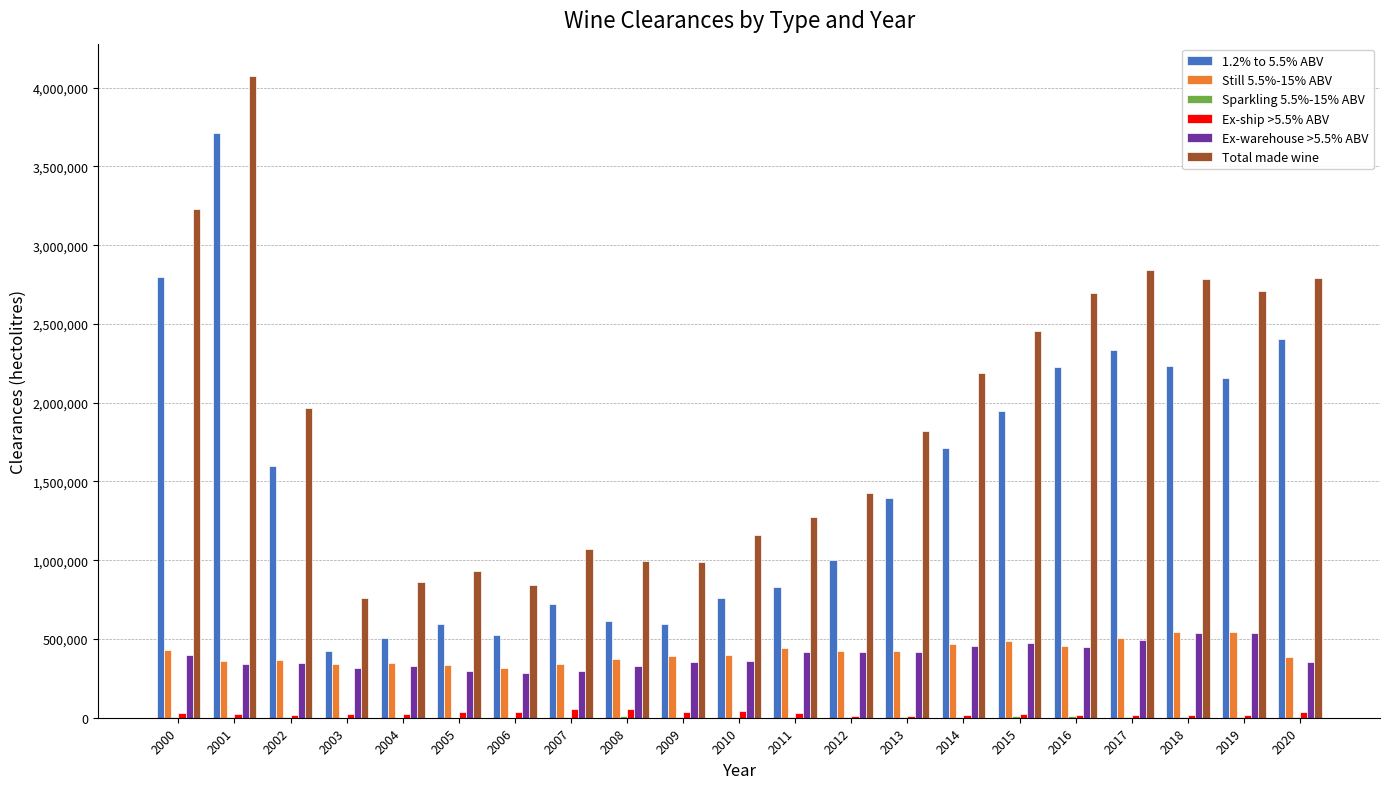

Which series has the largest total across all categories?

Total made wine